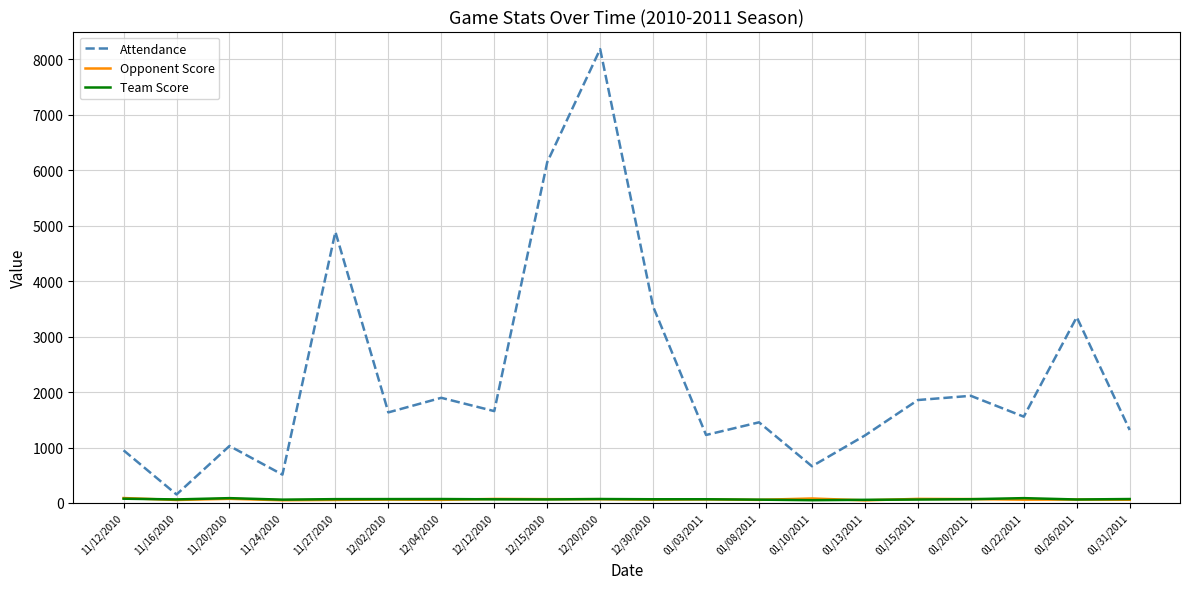

Which series has the largest total across all categories?

Attendance